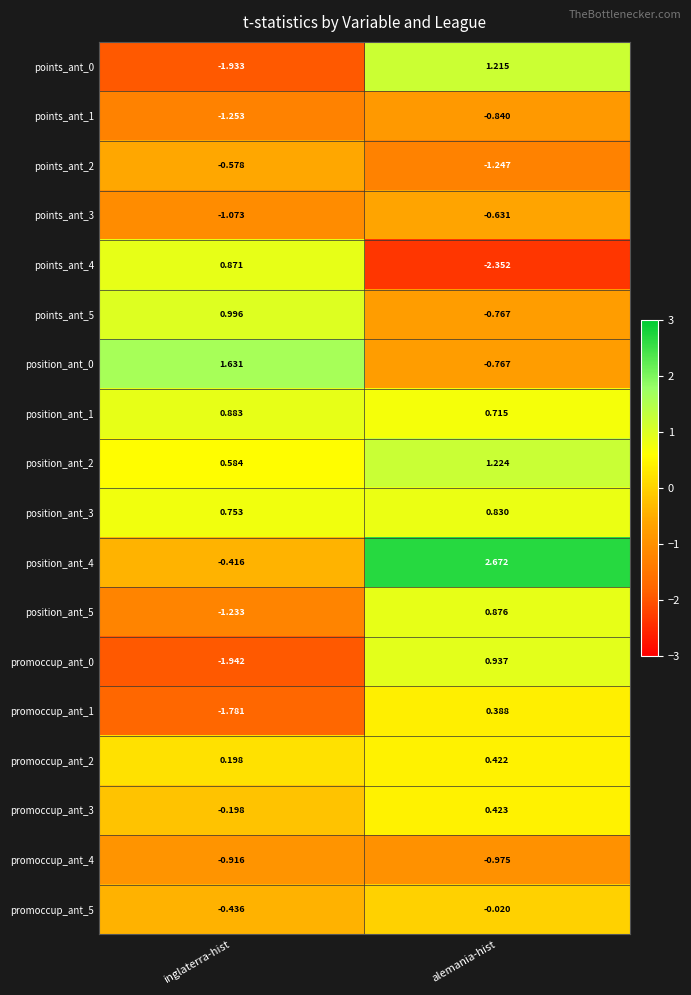

Is the value of position_ant_2 at alemania-hist greater than the value of promoccup_ant_4 at inglaterra-hist?

Yes